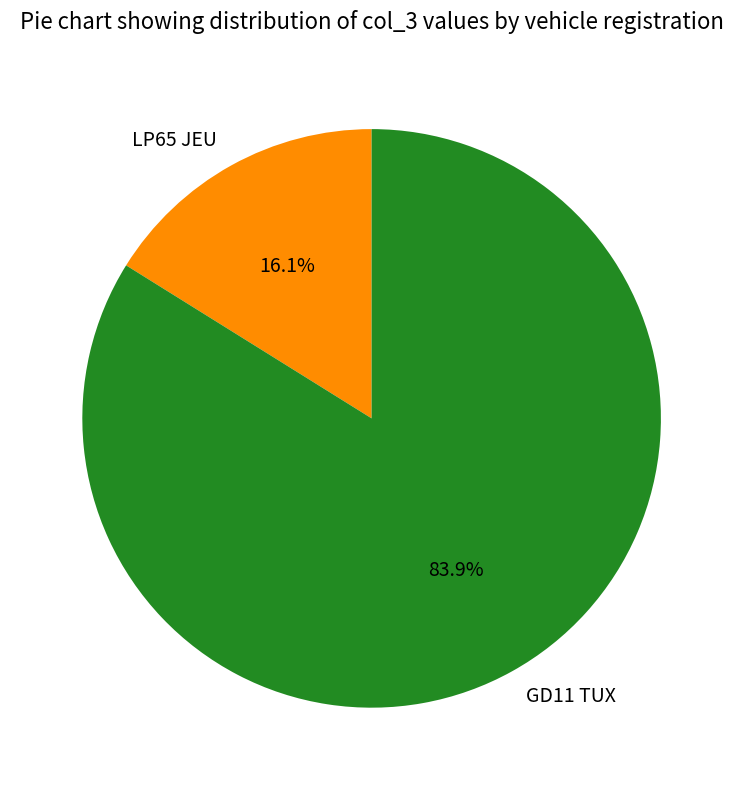

To the nearest percent, what is the combined percentage of GD11 TUX and LP65 JEU?

100%